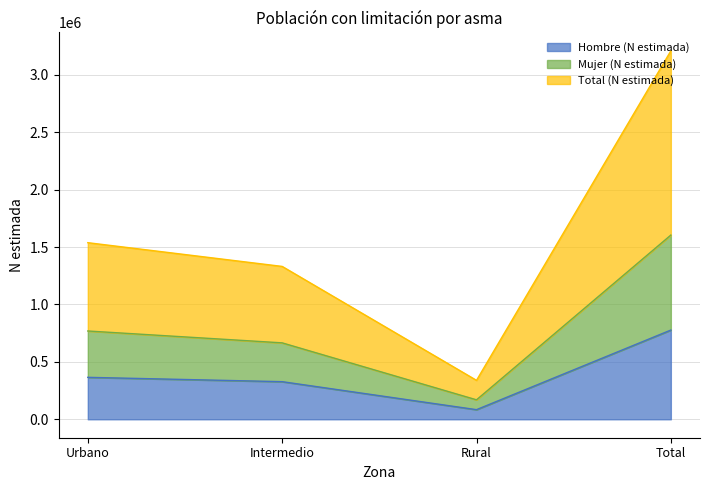

How many data points in Total (N estimada) are less than 1538444?

2